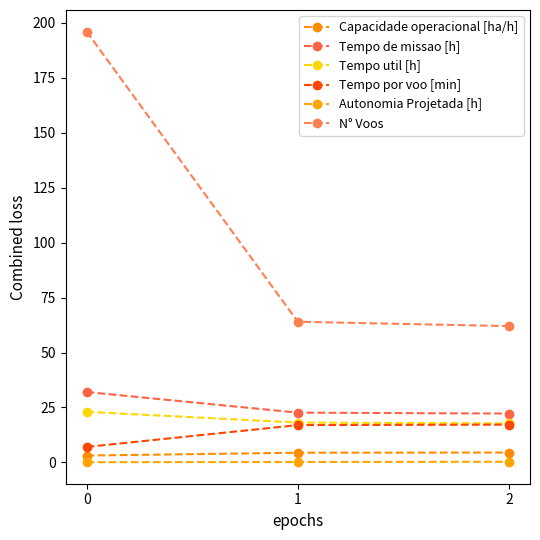

What is the lowest value of the Tempo por voo [min] series?

7.0